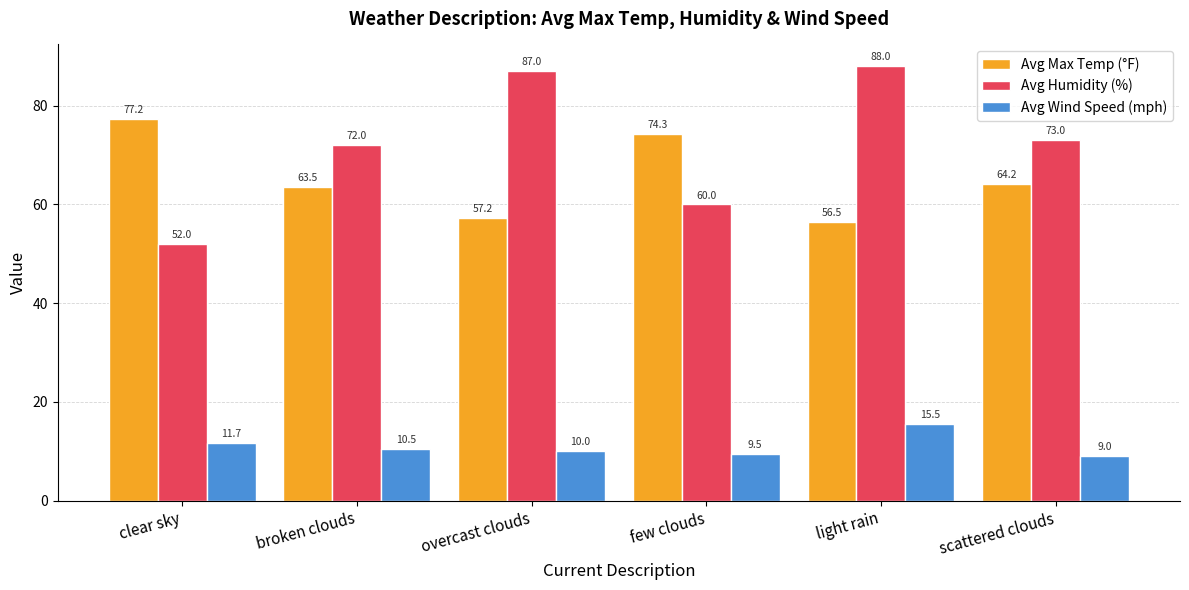

What is the difference between the maximum and second lowest values in the Avg Max Temp (°F) series?

20.0